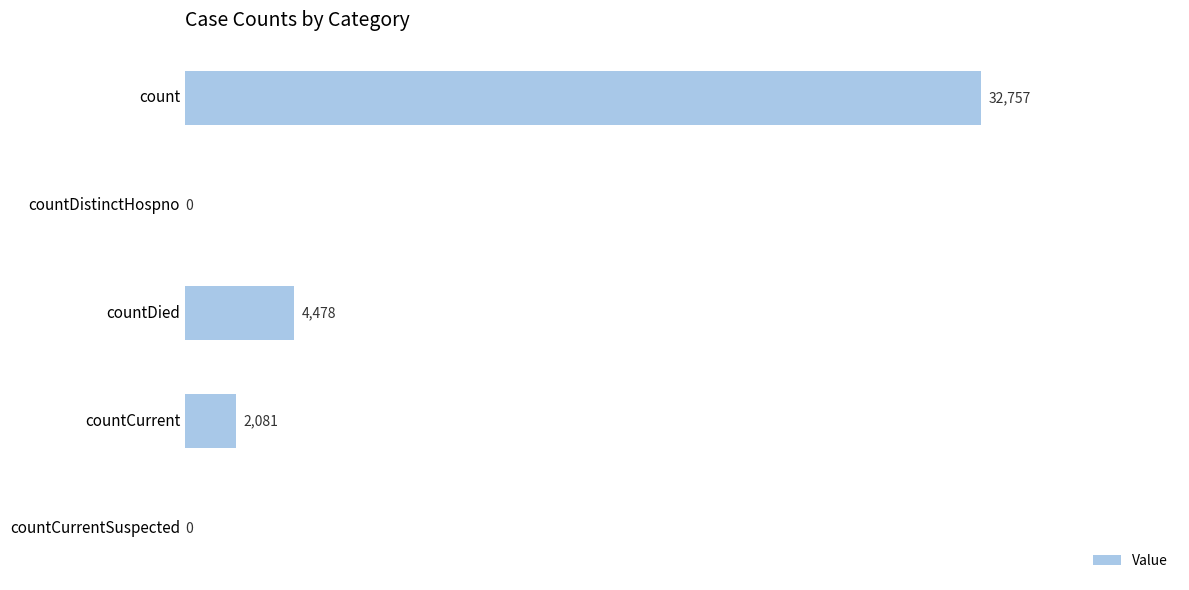

Between countDistinctHospno and countDied, which is larger?

countDied